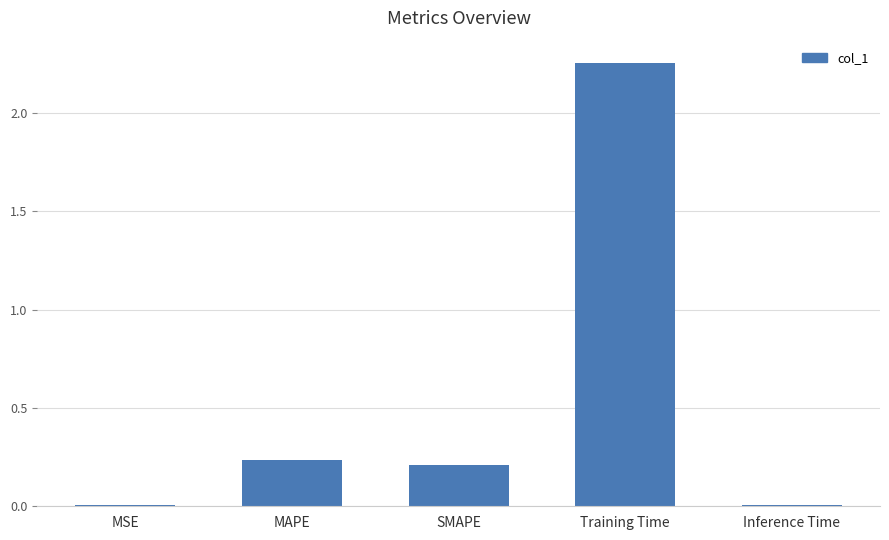

What is the change in value from MAPE to Inference Time?

-0.2